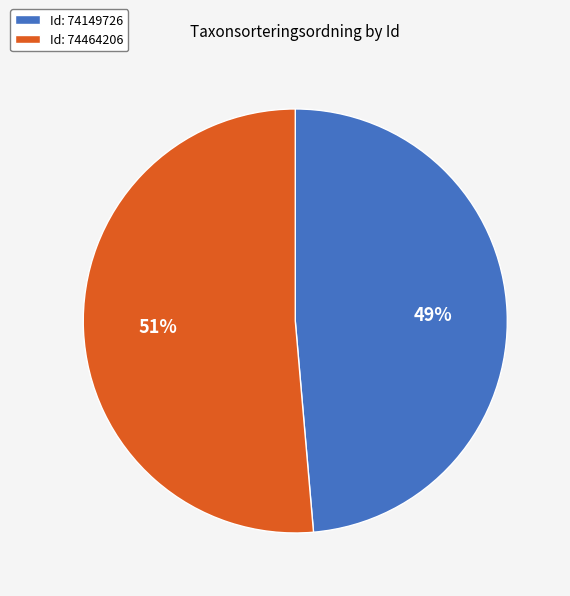

To the nearest percent, what percentage of the pie is Id: 74149726?

49%